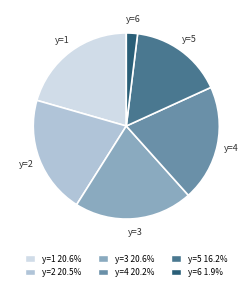

Is there a majority slice in this chart?

No